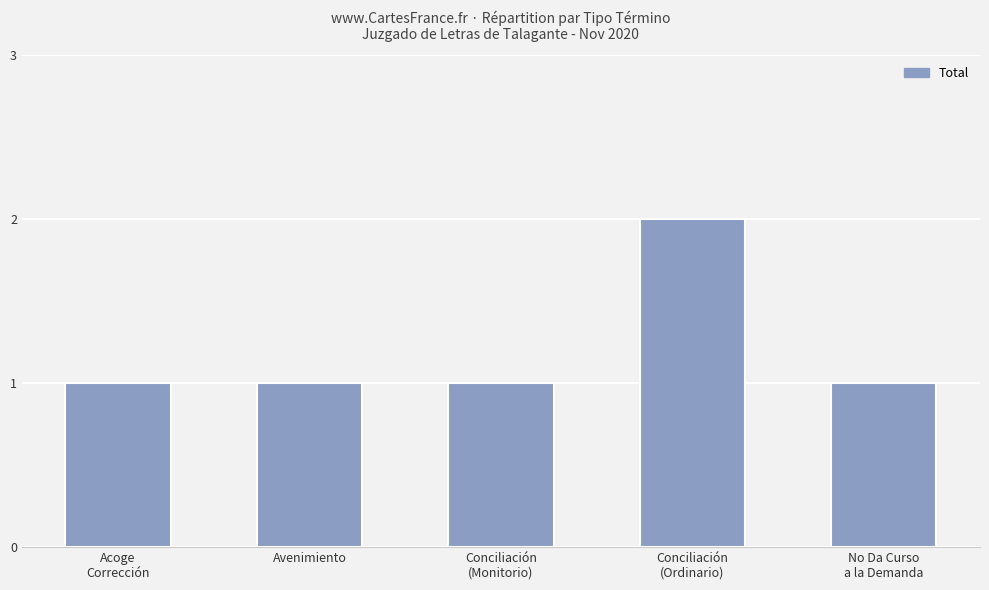

True or false: the data shows 2 at Conciliación
(Ordinario).

True